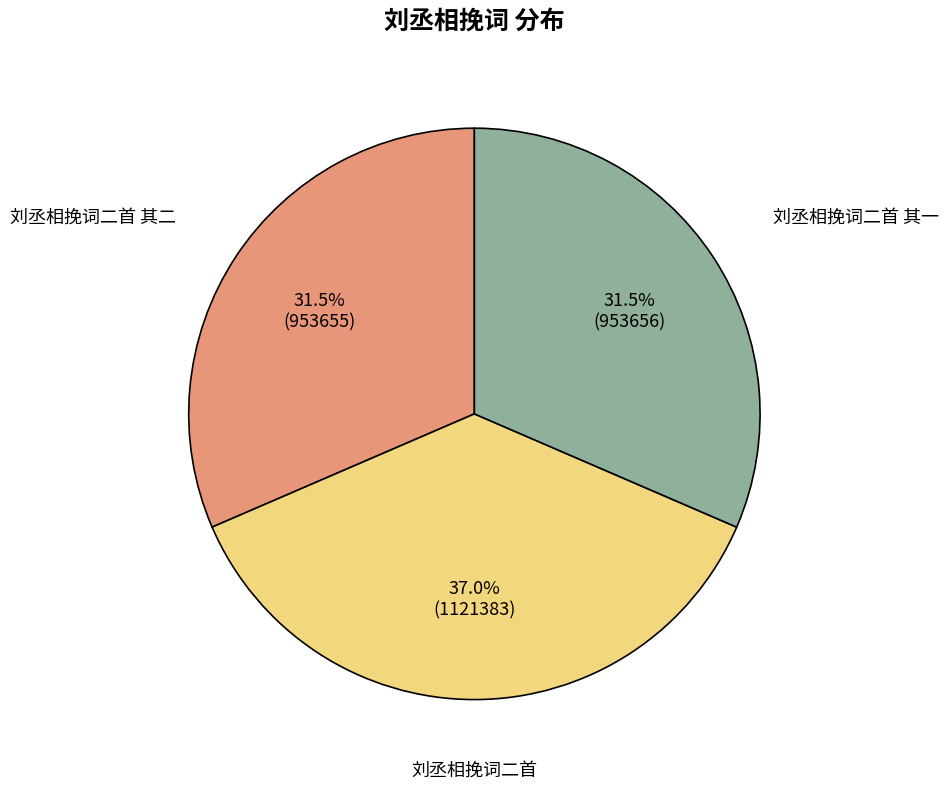

To the nearest percent, what percentage of the pie is 刘丞相挽词二首?

37%